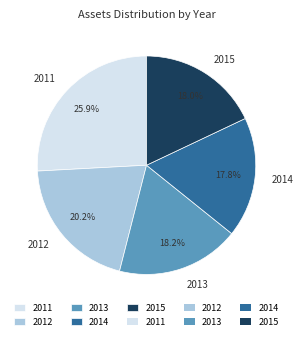

What is the ratio of the value at 2013 to the value at 2012?

0.9